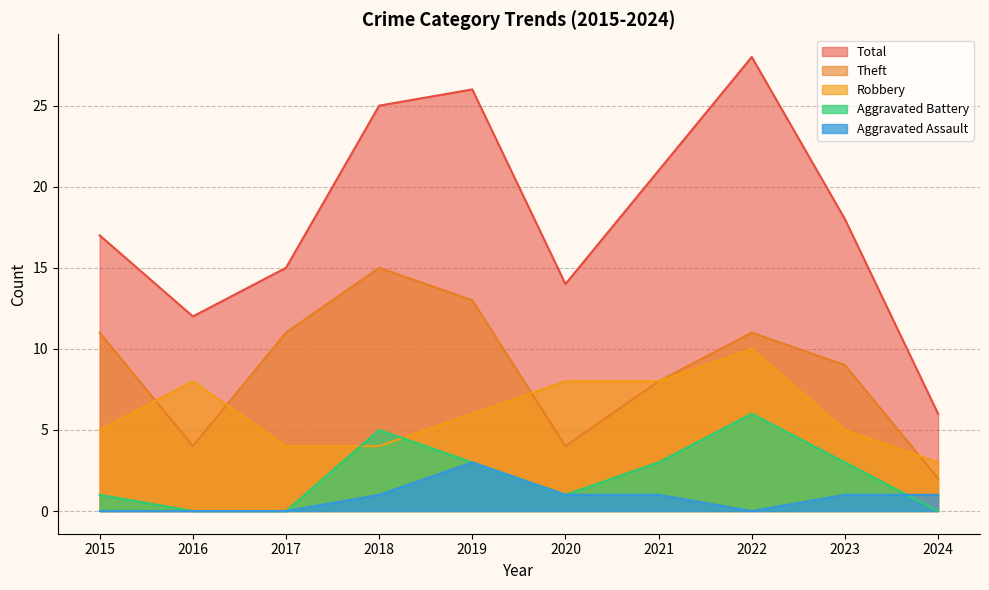

Which series has the largest range (max minus min)?

Total